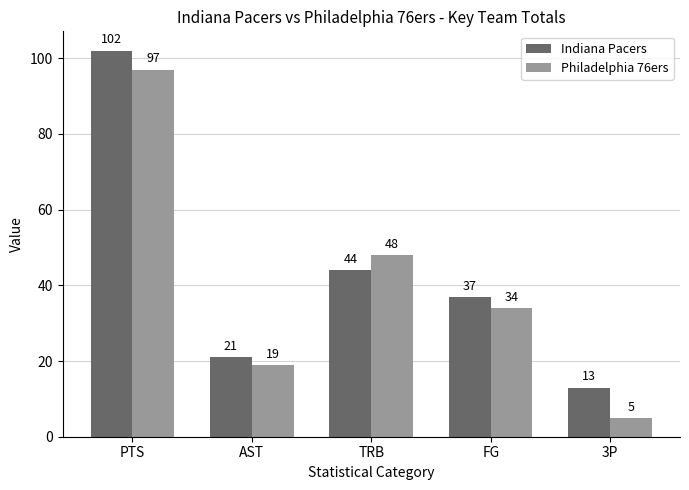

At which category is the sum across all series the highest?

PTS